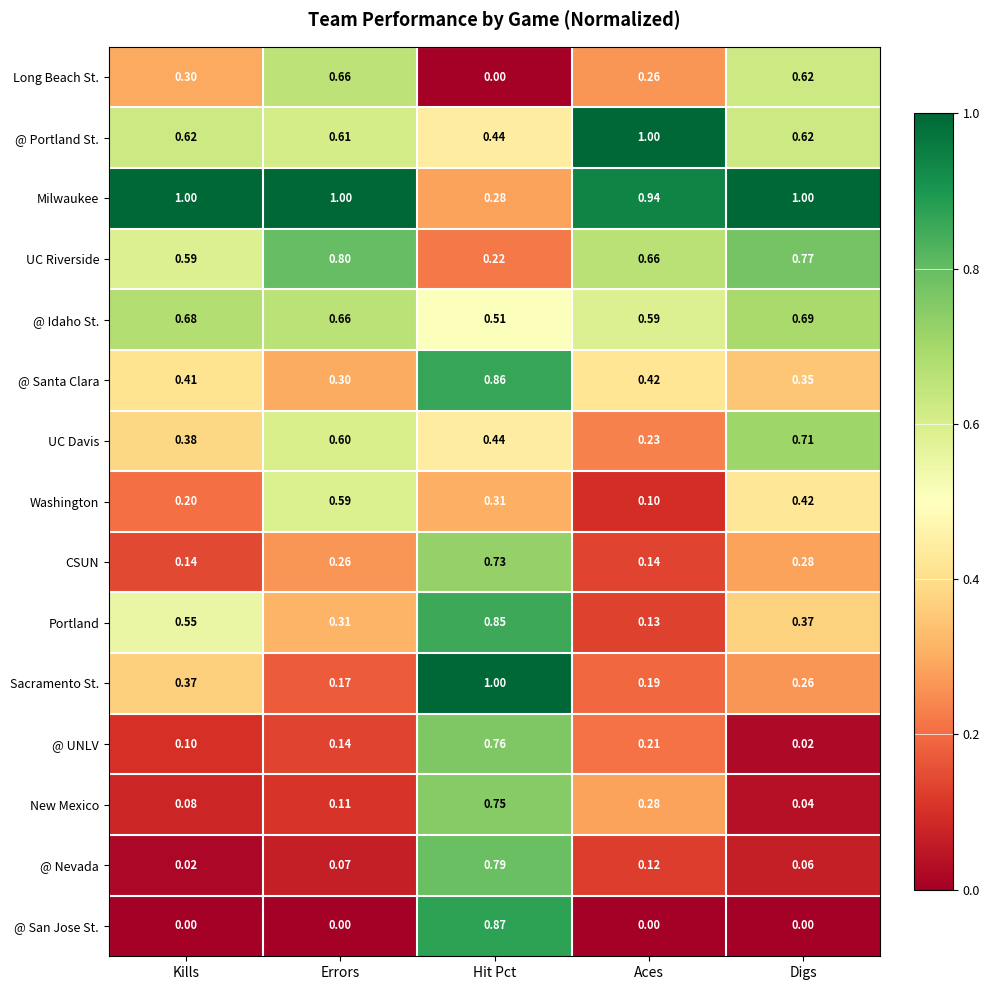

Which series has the largest total across all categories?

Milwaukee